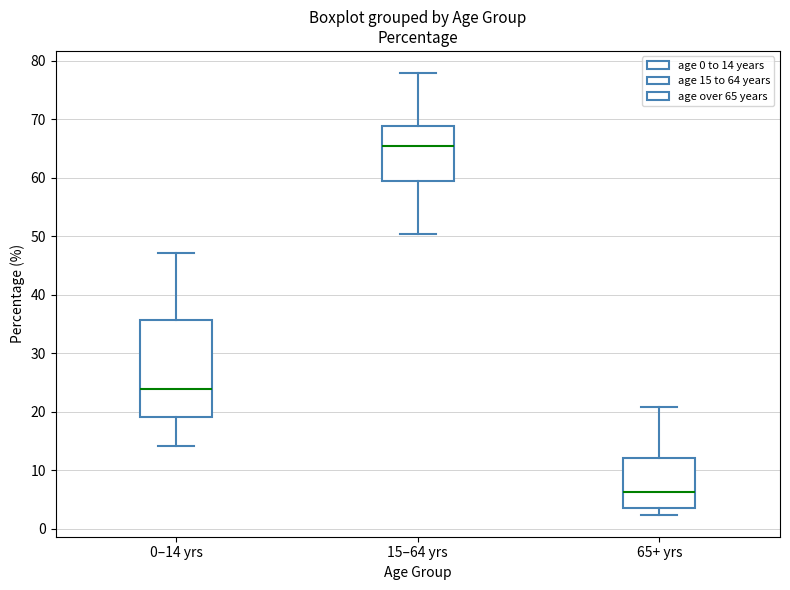

Where does the upper whisker of the box for 15–64 yrs end on the y-axis? The values are not printed on the chart, so give them approximately, as read against the axis.

78